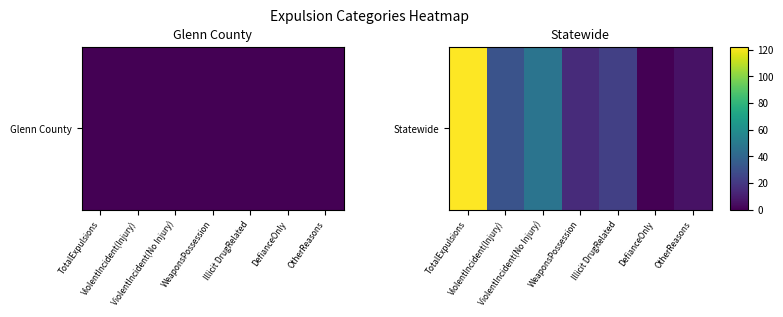

List the labels in order of value, smallest first.

DefianceOnly, OtherReasons, WeaponsPossession, Illicit DrugRelated, ViolentIncident(Injury), ViolentIncident(No Injury), TotalExpulsions